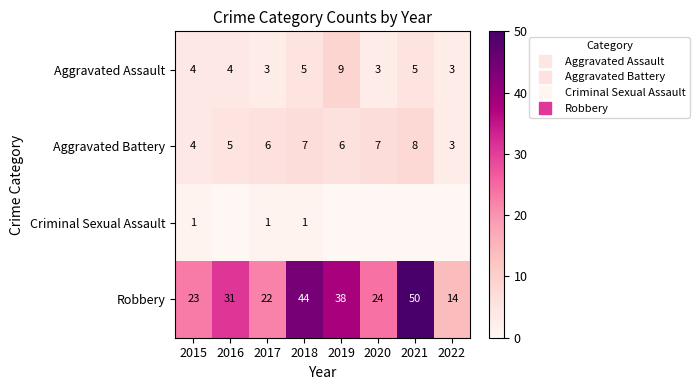

At which label does Criminal Sexual Assault reach its peak?

2015